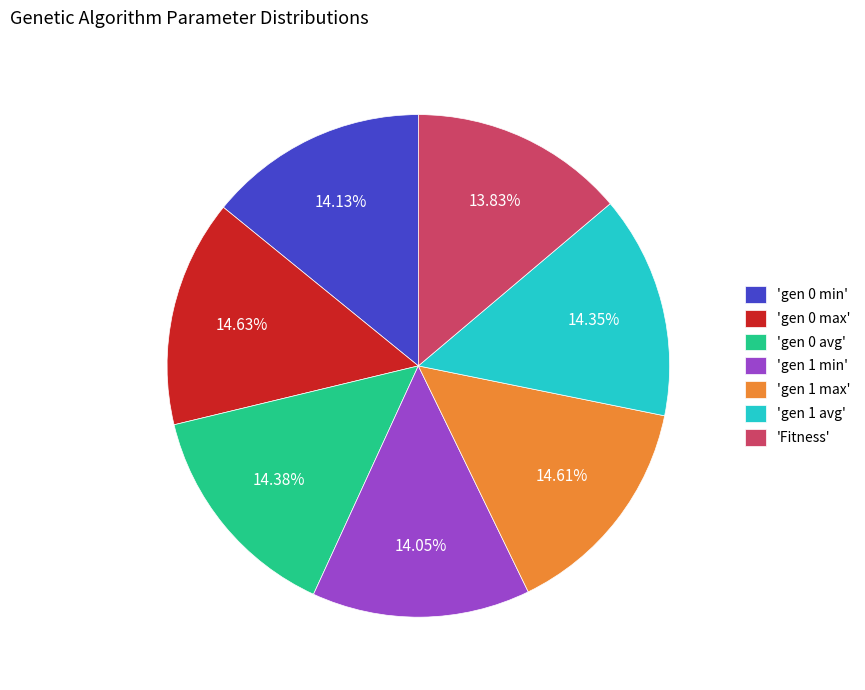

What is the ratio of the value at 'gen 1 avg' to the value at 'gen 1 min'?

1.0